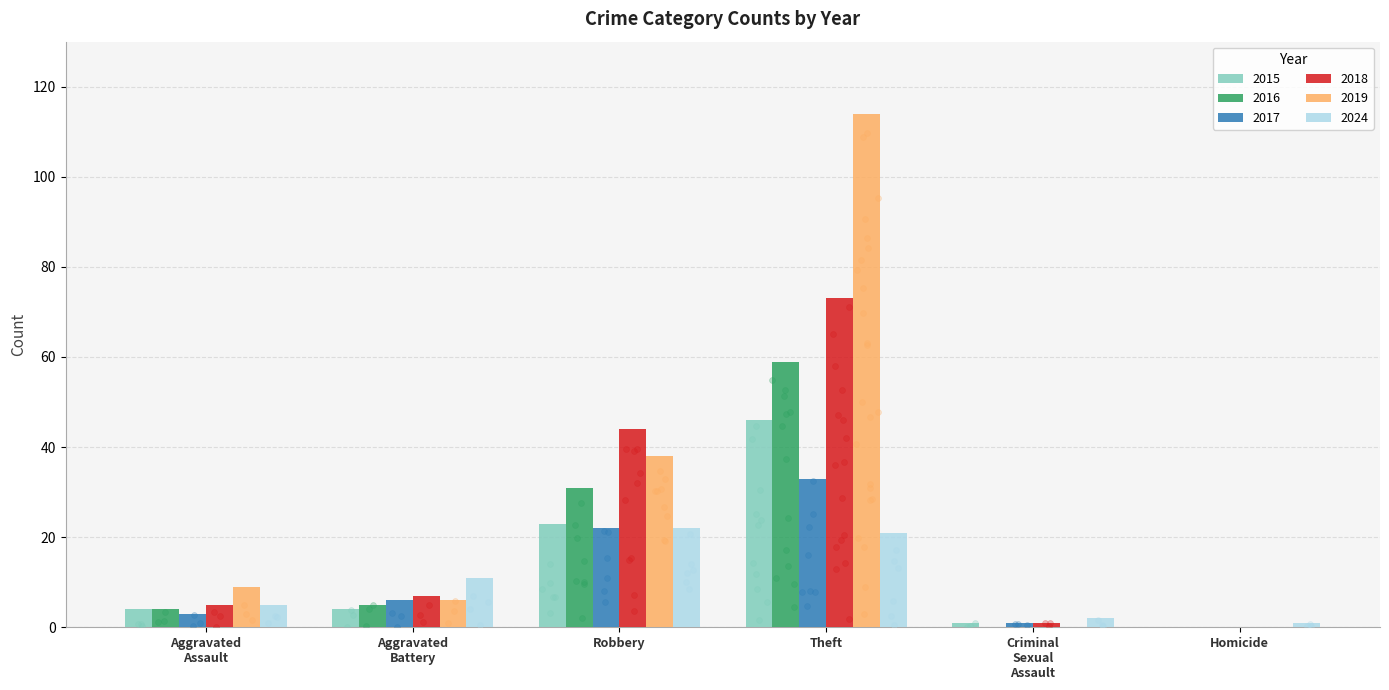

What is the total value across all series at Theft?

346